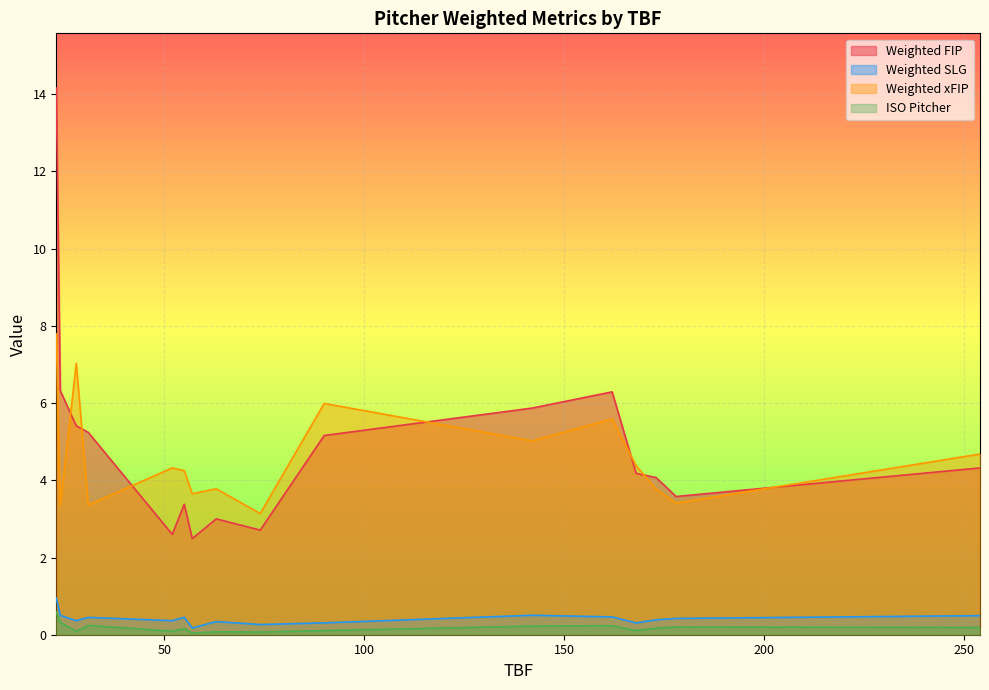

The value of Weighted SLG at 52 is 0.2. True or false?

False